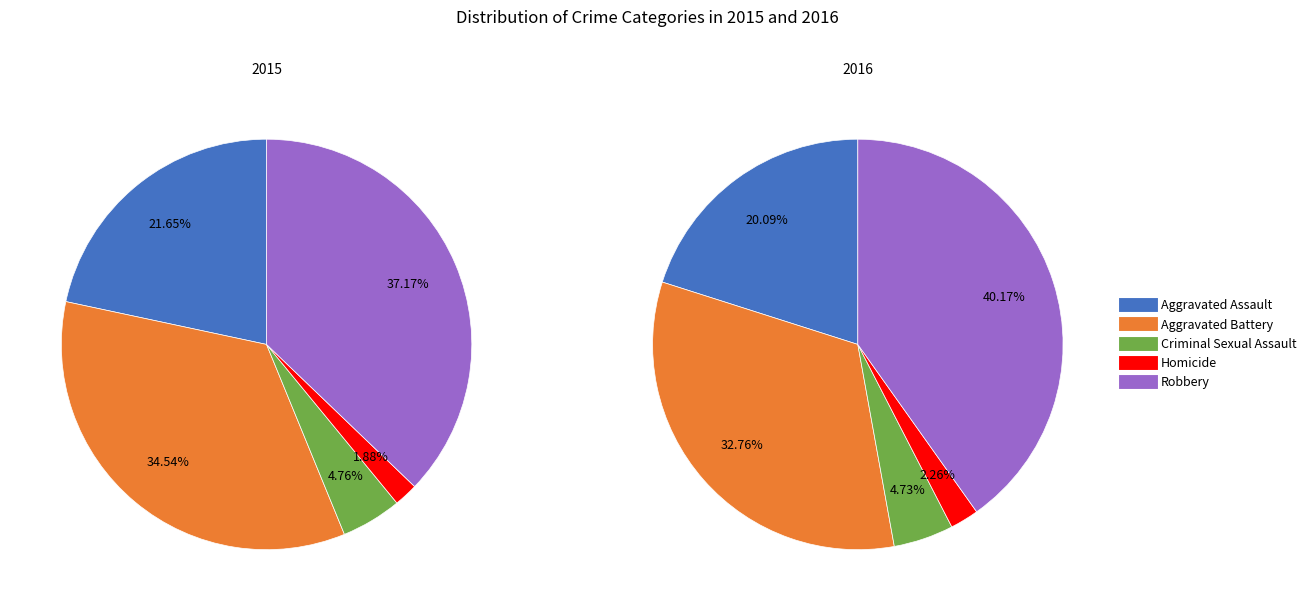

Does Robbery account for over 50% of the chart?

No